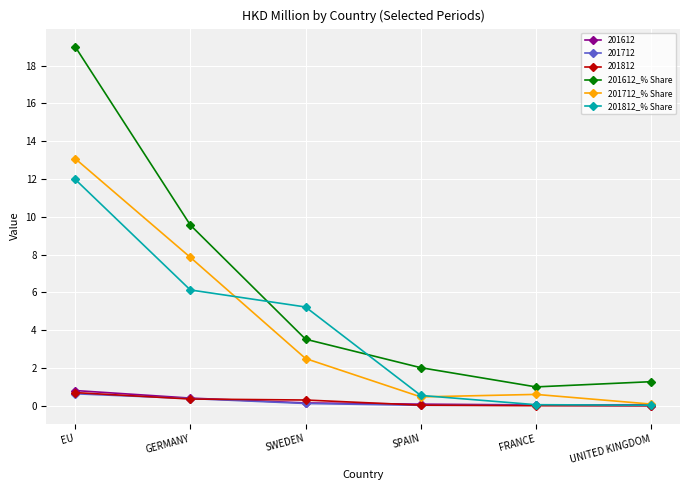

What is the average value of the 201712_% Share series?

4.1